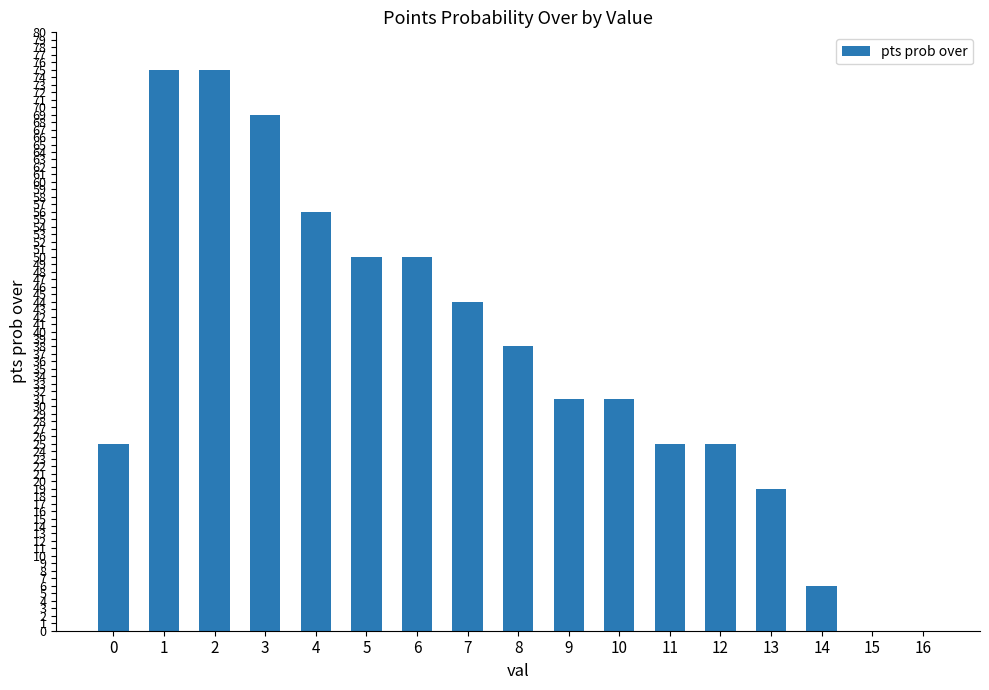

What is the sum of all values?

619